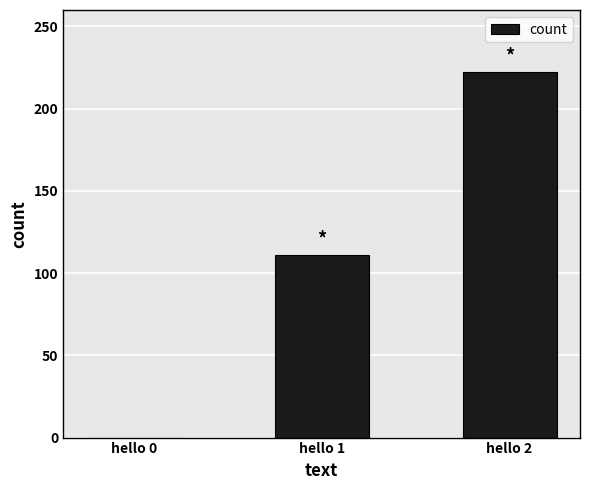

Between hello 2 and hello 0, which is larger?

hello 2